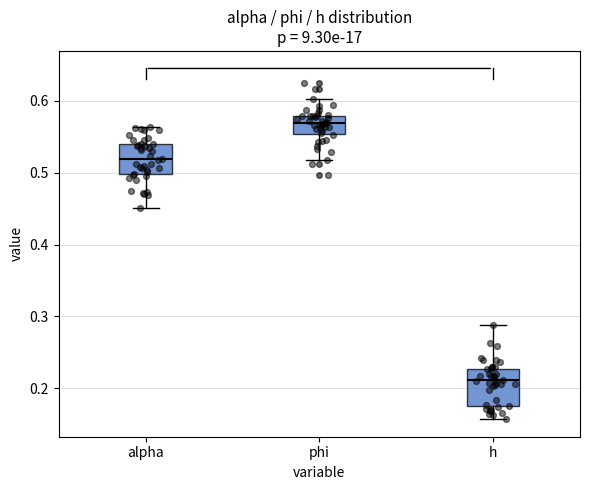

Reading left to right, read every box against the y-axis: the position of its median line, the range the box covers, and the ends of its whiskers. The values are not printed on the chart, so give them approximately, as read against the axis.

alpha: median 0.52, box 0.50 to 0.54, whiskers 0.45 to 0.56
phi: median 0.57, box 0.55 to 0.58, whiskers 0.52 to 0.60
h: median 0.21, box 0.18 to 0.23, whiskers 0.16 to 0.29